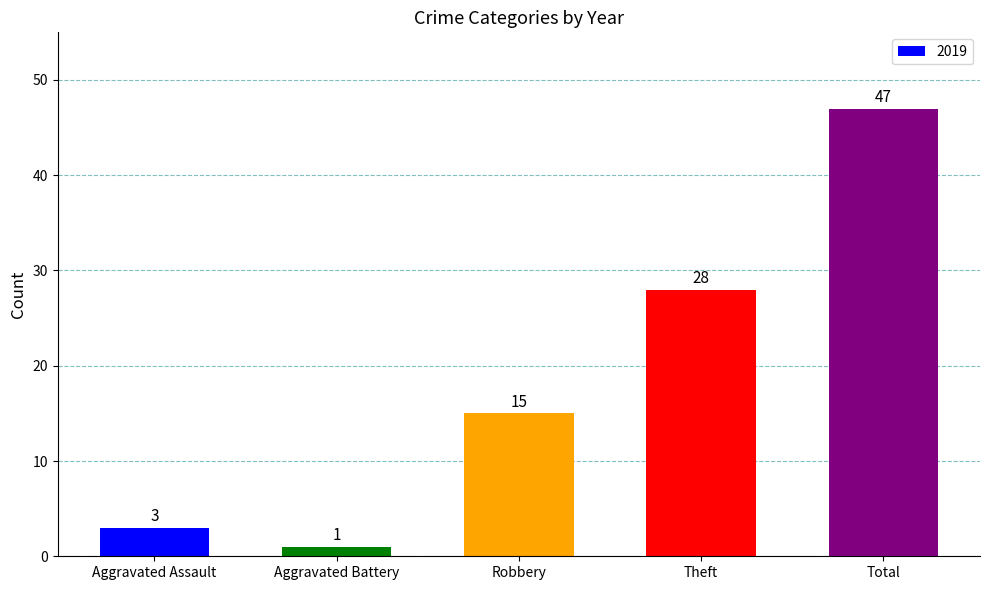

What is the sum of all values?

94